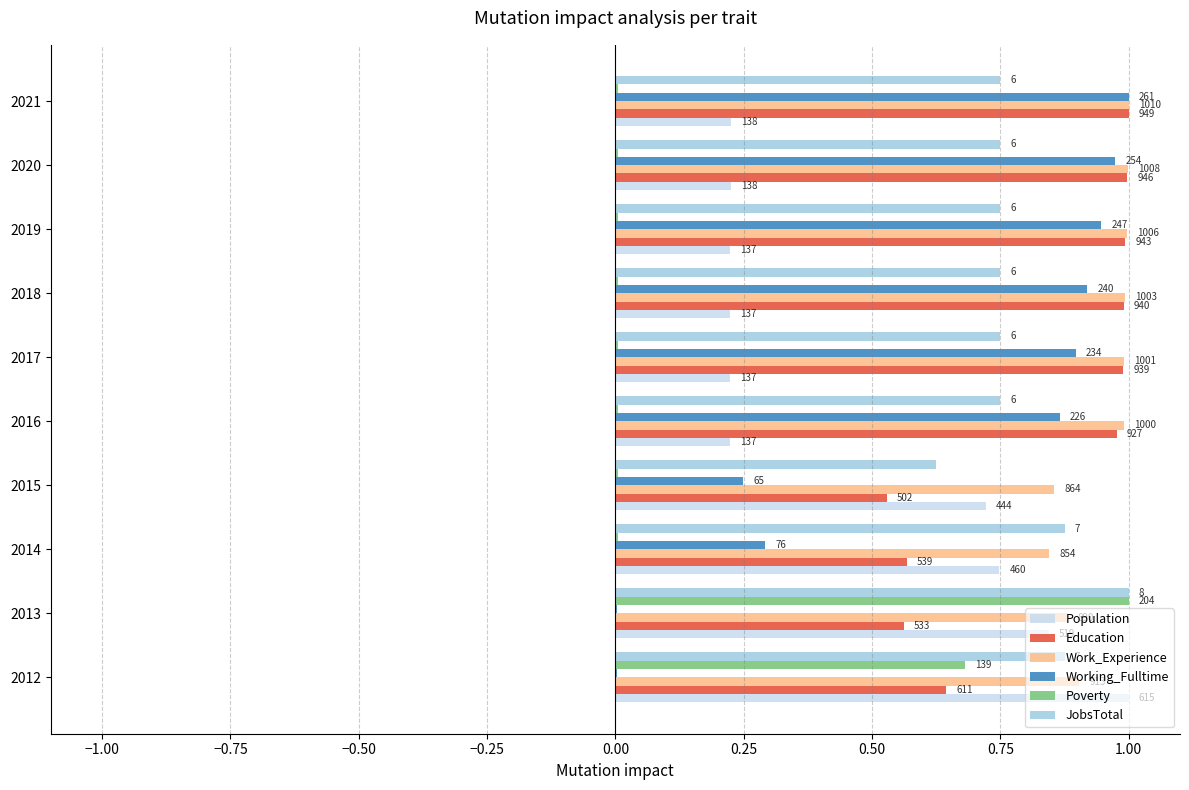

What are all the series names shown in the legend?

Population, Education, Work_Experience, Working_Fulltime, Poverty, JobsTotal